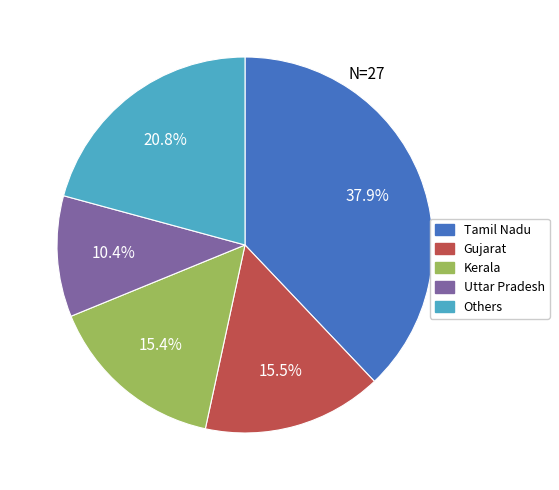

Which category has the smallest portion of the pie?

Uttar Pradesh